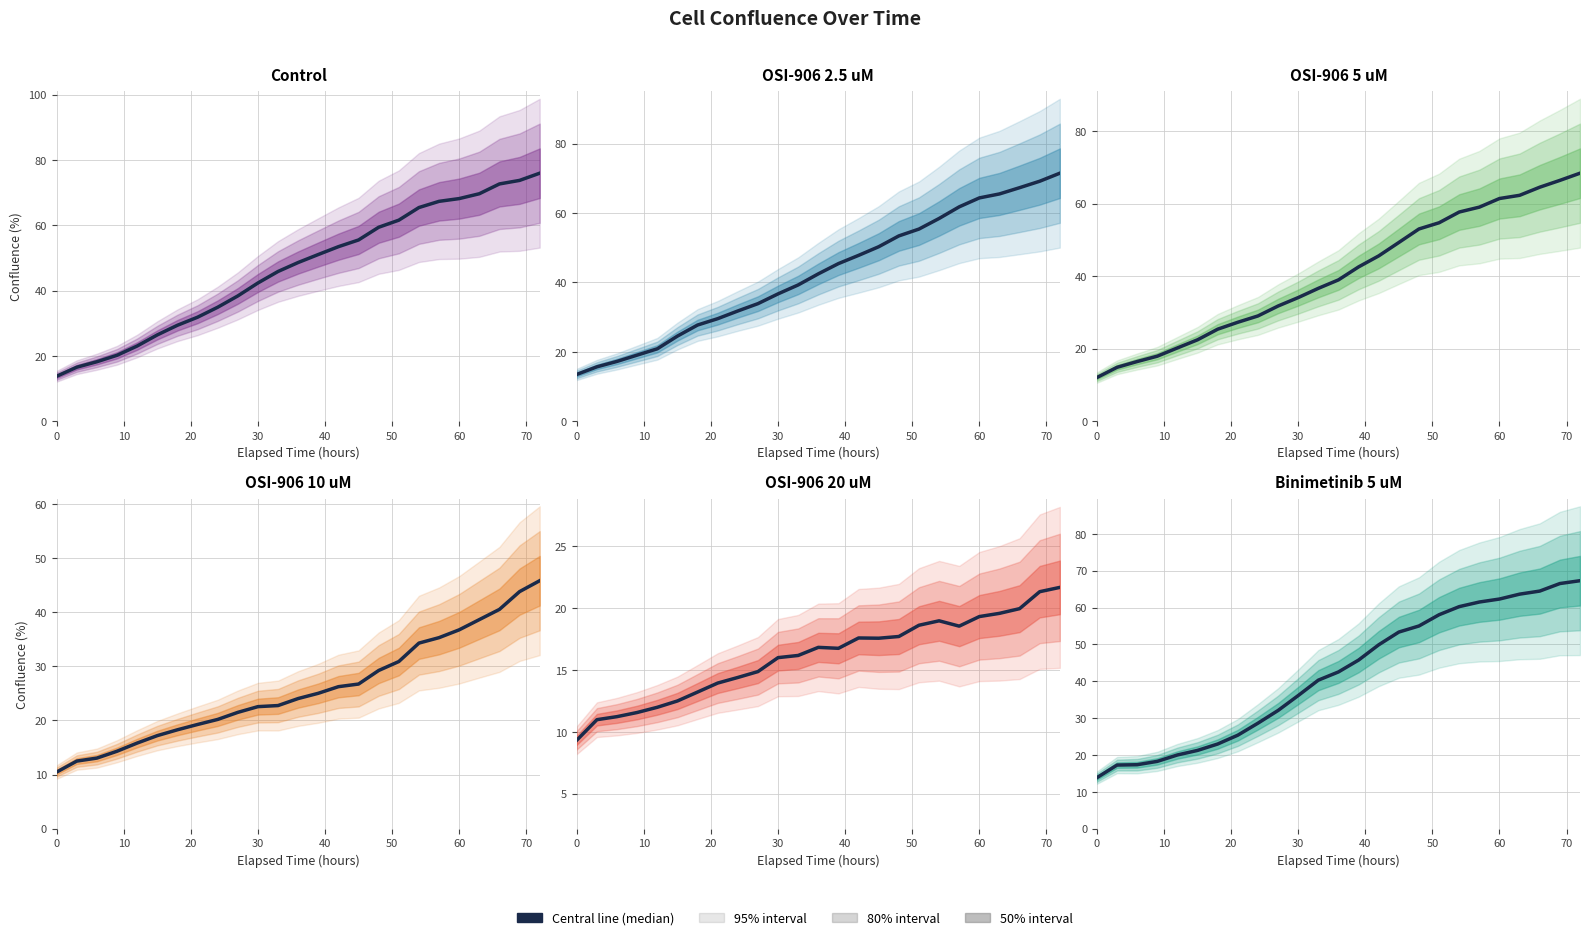

Which series has the largest total across all categories?

Control